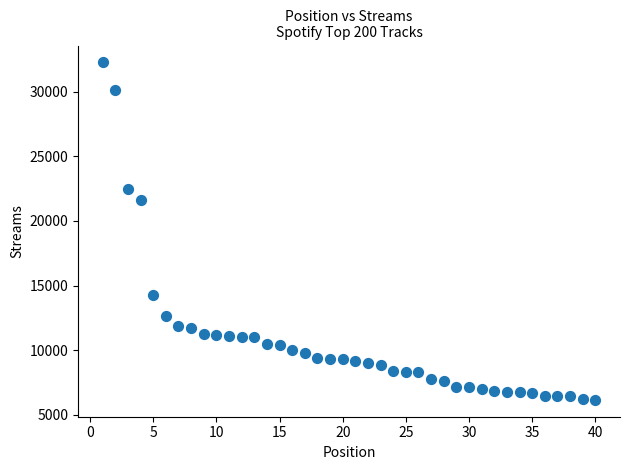

What Y value in the scatter plot is closest to 19209?

21618